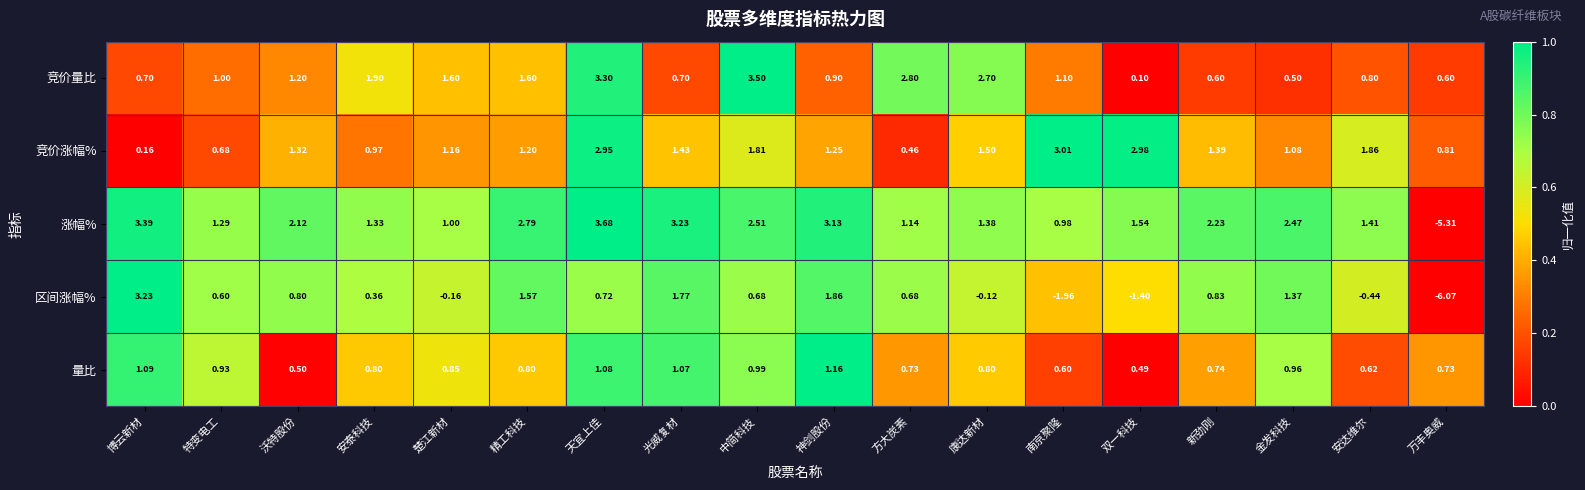

Which series has the largest total across all categories?

涨幅%